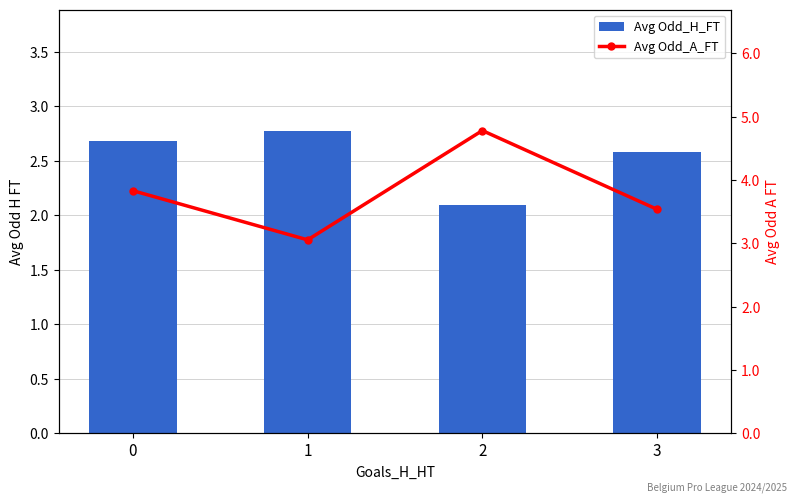

How many groups of bars are there?

4